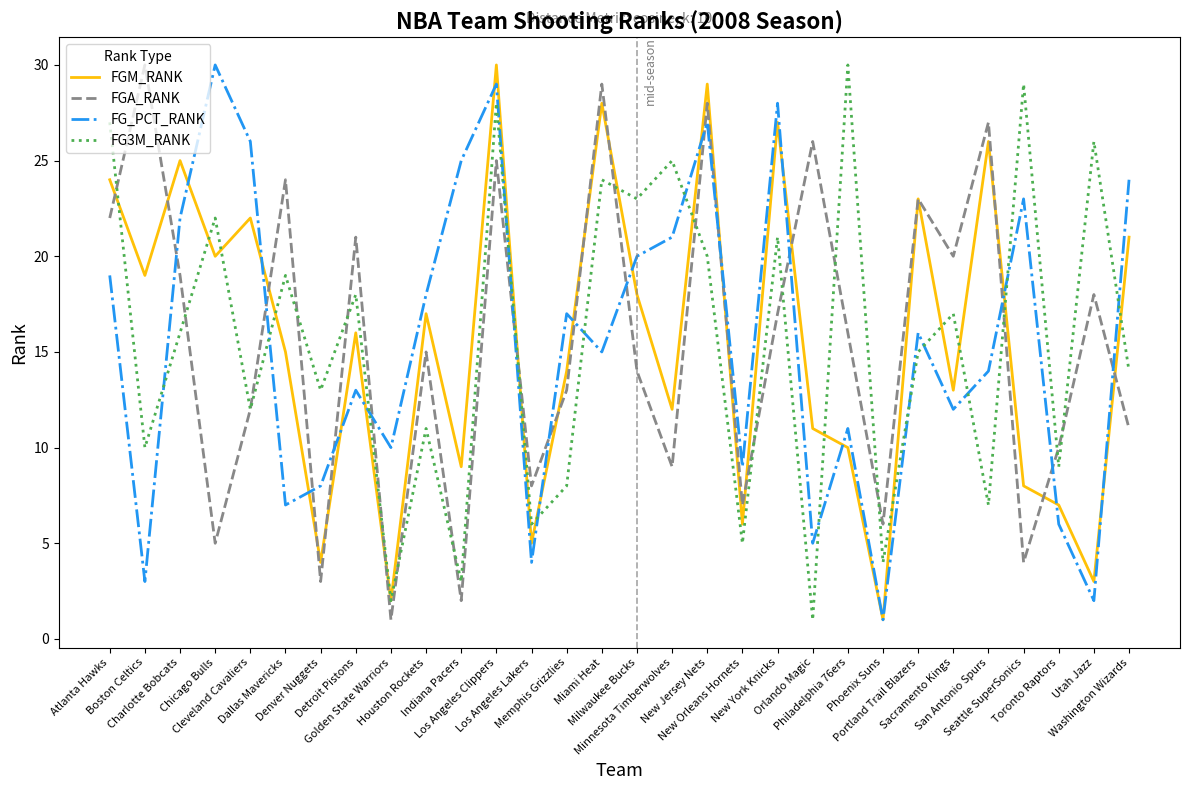

What are all the series names shown in the legend?

FGM_RANK, FGA_RANK, FG_PCT_RANK, FG3M_RANK